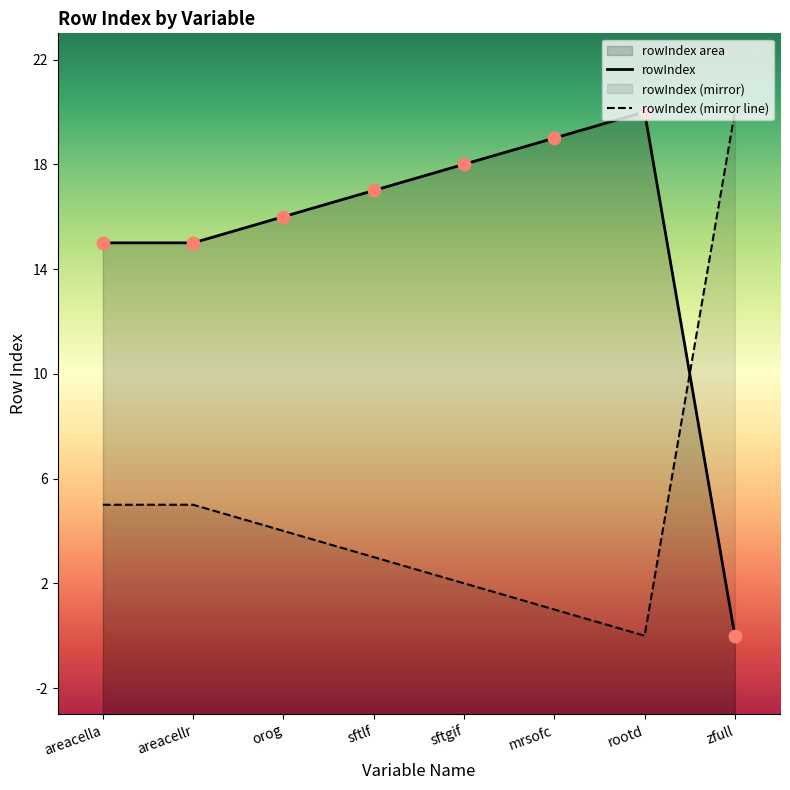

What is the change in value from sftgif to mrsofc?

+1